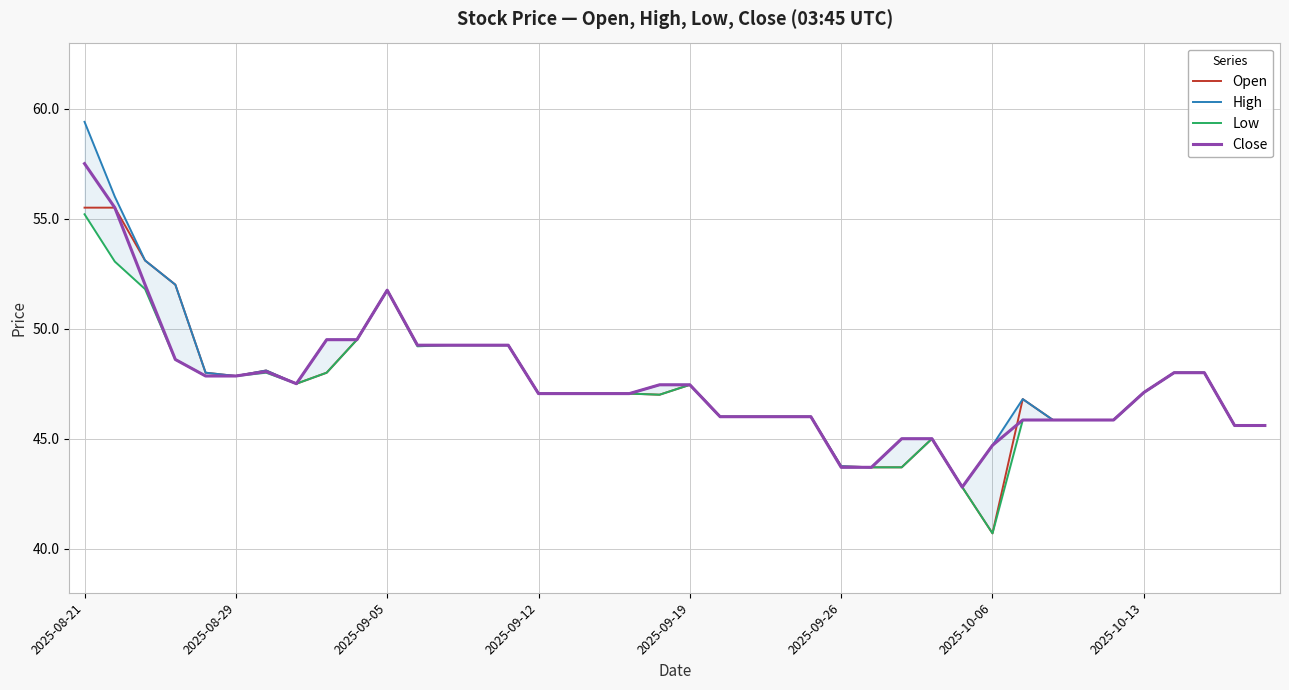

Which has a higher value, 11 or 37?

11